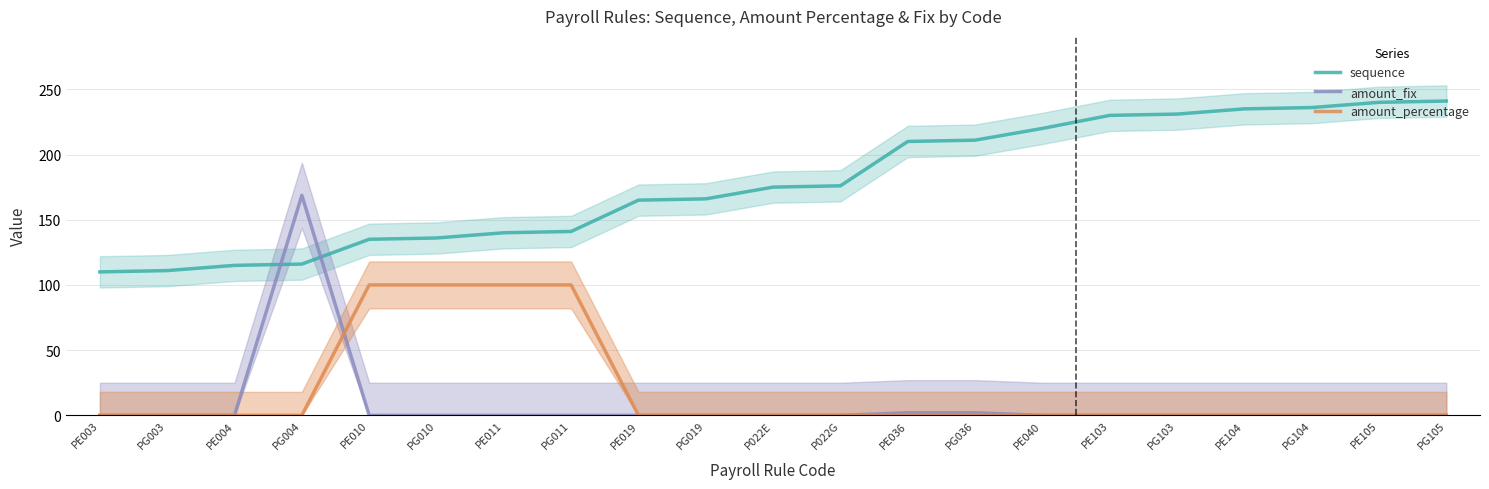

How many lines are shown in the chart?

3